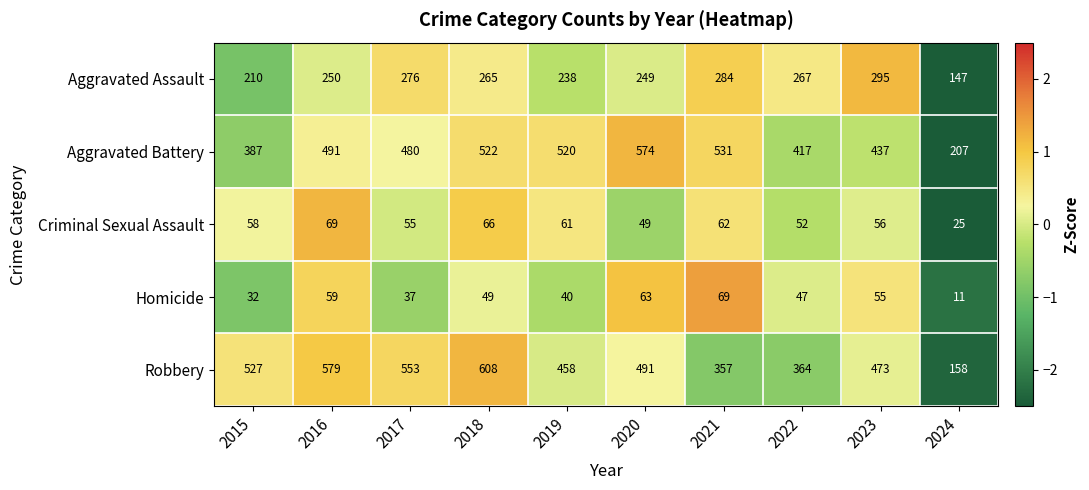

What is the greatest value displayed?

608